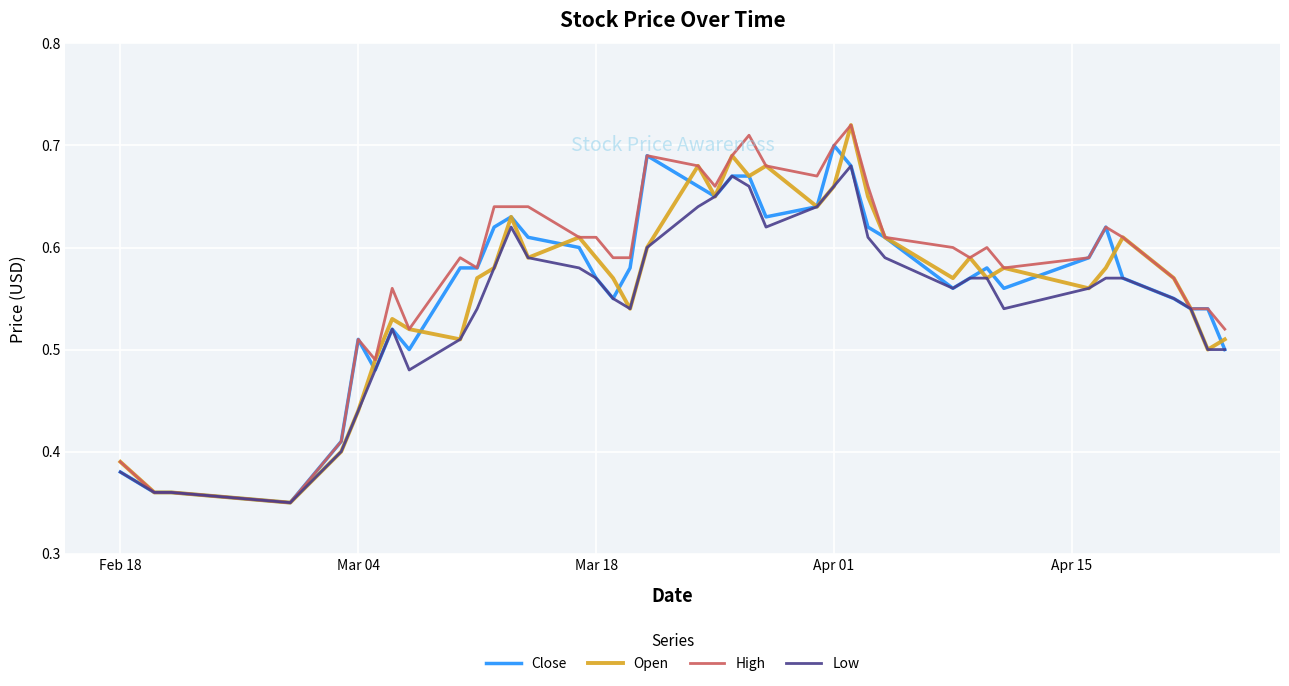

What are all the series names shown in the legend?

Close, Open, High, Low